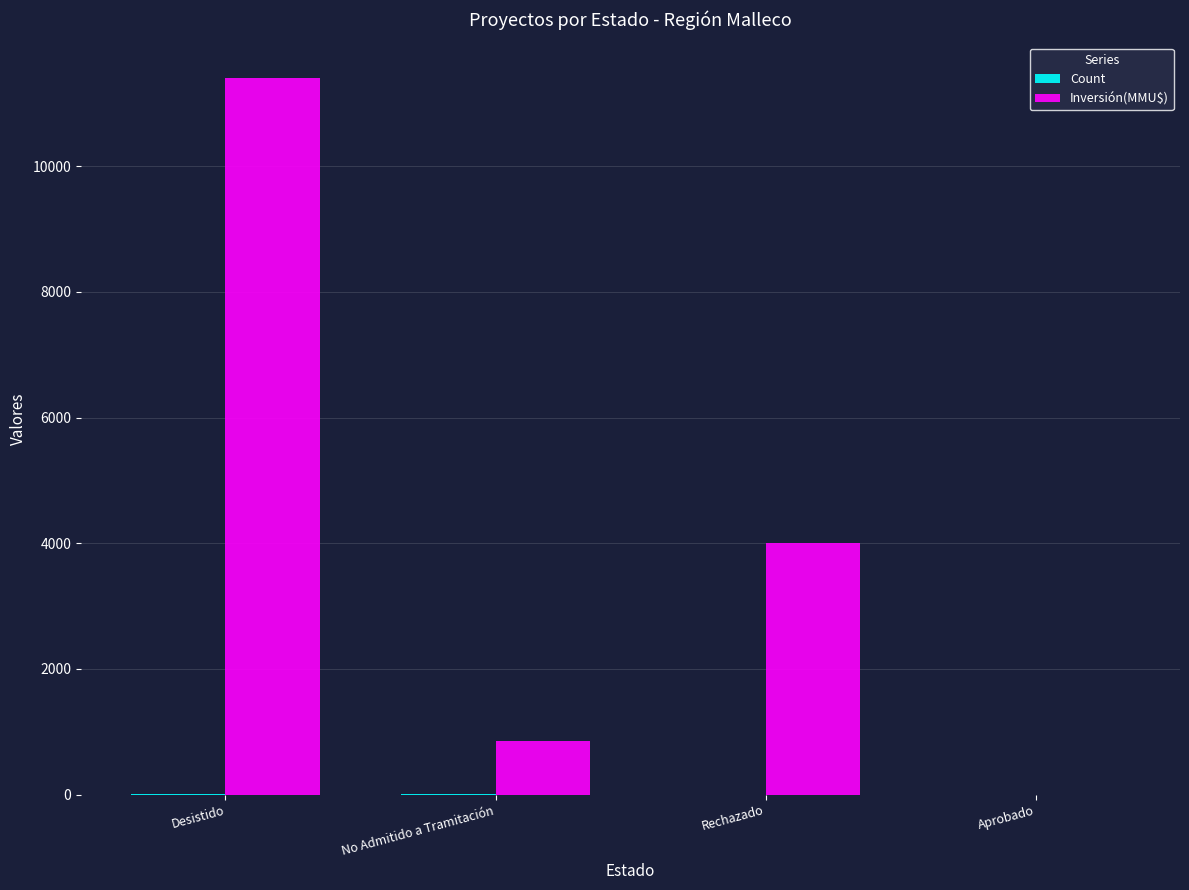

The value of Inversión(MMU$) at Aprobado is 3516. True or false?

False